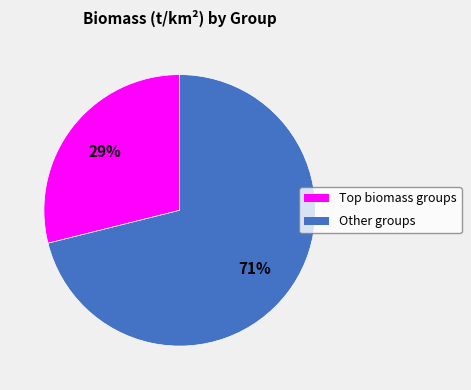

Does any single category account for the majority?

Yes